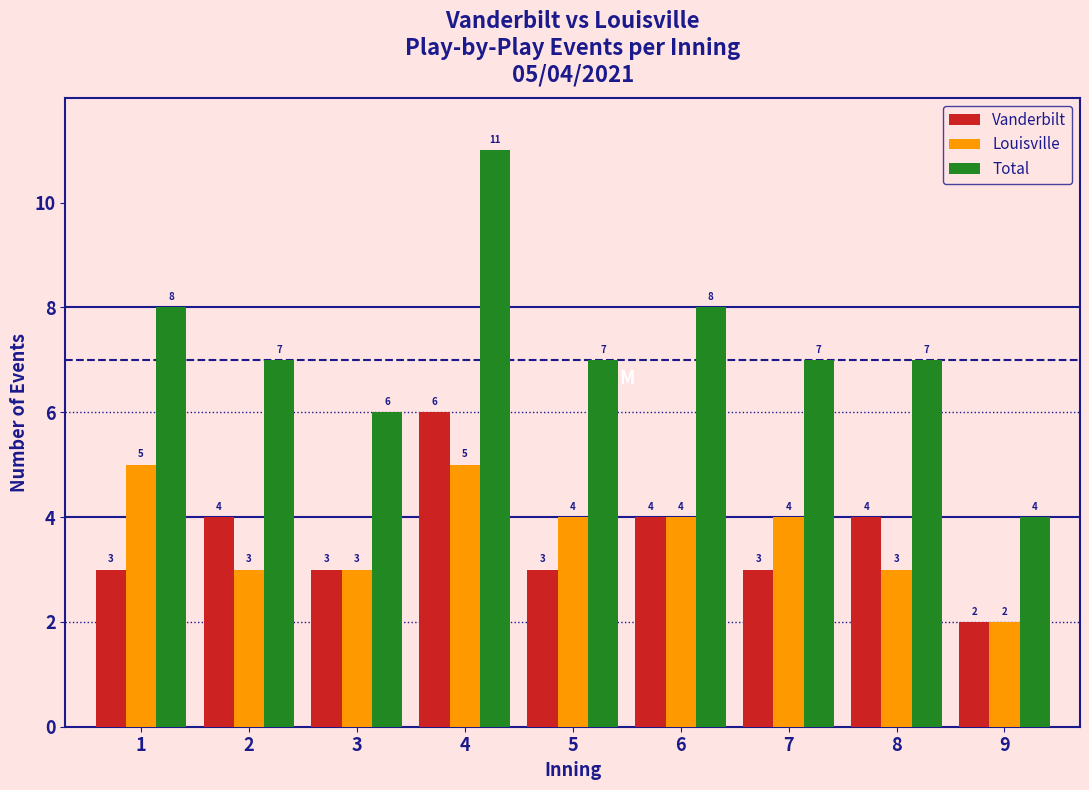

Reading left to right, what are all the values shown in this chart?

Vanderbilt: 1=3	2=4	3=3	4=6	5=3	6=4	7=3	8=4	9=2
Louisville: 1=5	2=3	3=3	4=5	5=4	6=4	7=4	8=3	9=2
Total: 1=8	2=7	3=6	4=11	5=7	6=8	7=7	8=7	9=4